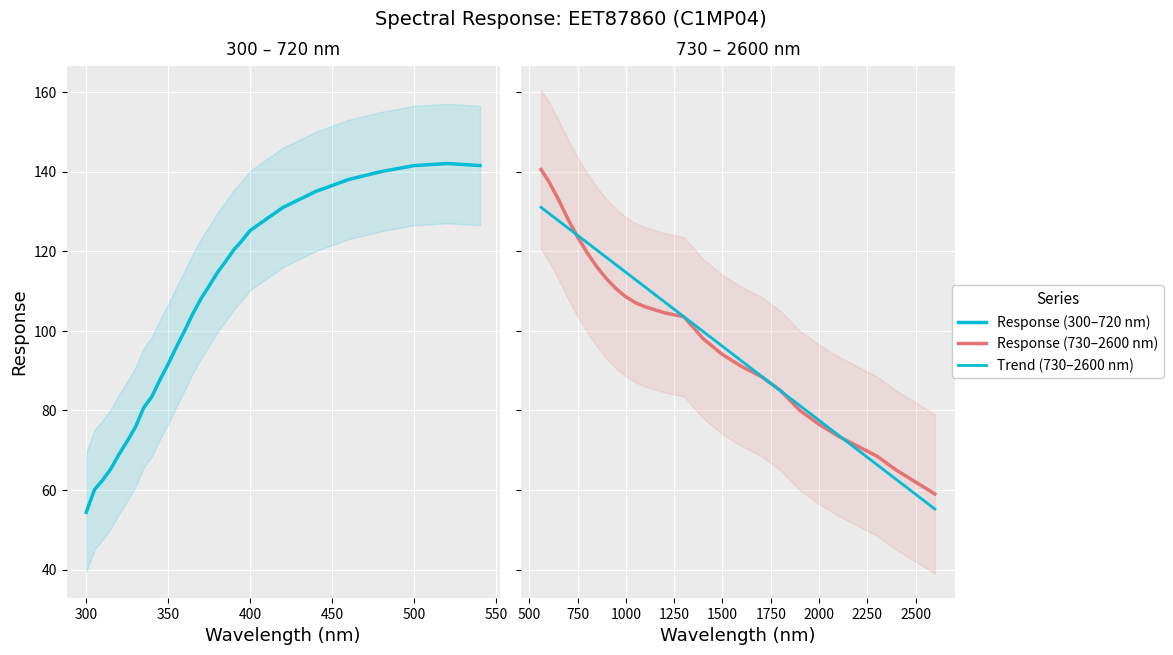

Reading right to left, extract all data points from this chart.

Response (300–720 nm): 141.5	142.0	141.5	140.0	138.0	135.0	131.0	125.2	122.7	120.3	117.5	114.6	111.3	108.1	104.3	100.0	95.9	91.7	87.7	83.4	80.6	75.8	72.2	69.0	65.3	62.5	60.0	54.4
Response (730–2600 nm): 59.0	62.0	65.0	68.5	71.0	73.5	76.5	80.0	85.0	88.5	91.0	94.0	98.0	103.5	104.5	106.0	107.0	108.5	110.5	113.0	116.0	119.5	123.5	128.0	133.0	137.5	139.0	140.5
Trend (730–2600 nm): 55.2	58.9	62.6	66.4	70.1	73.8	77.5	81.2	84.9	88.6	92.4	96.1	99.8	103.5	107.2	110.9	112.8	114.7	116.5	118.4	120.2	122.1	123.9	125.8	127.7	129.5	130.3	131.0